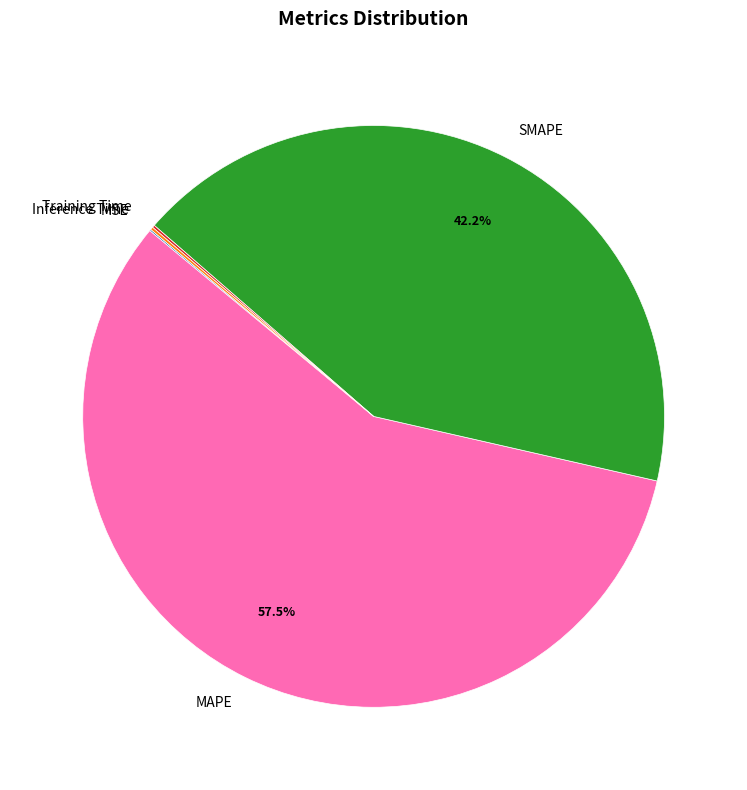

Is there a majority slice in this chart?

Yes